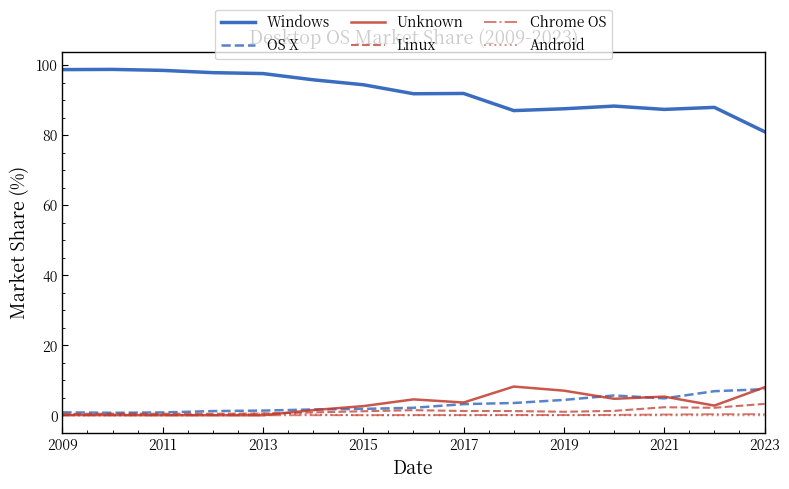

Which series has the largest total across all categories?

Windows